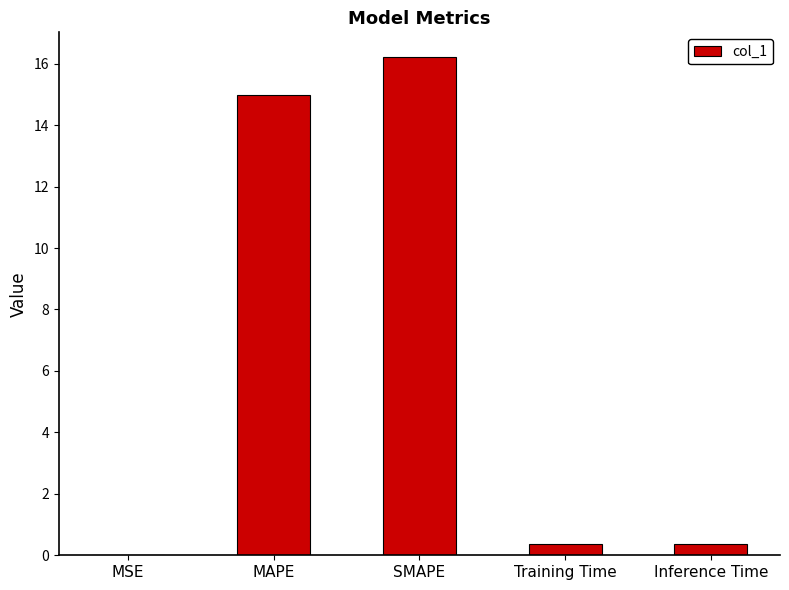

What is the approximate value at MAPE?

15.0